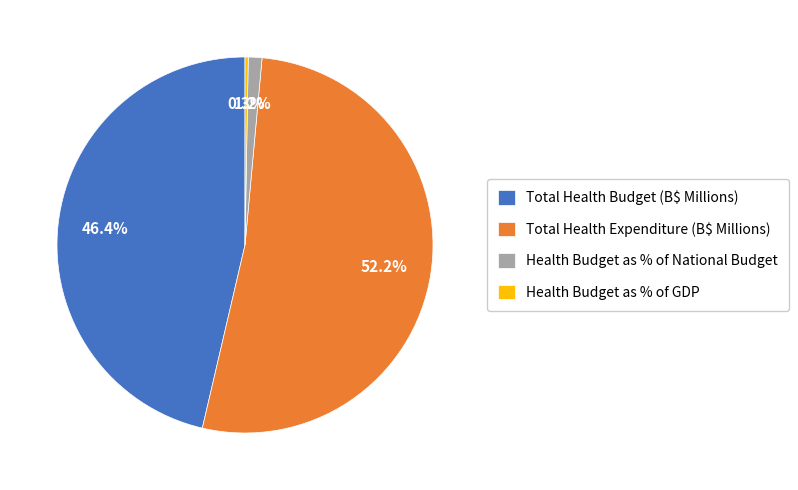

Which has a higher value, Total Health Expenditure (B$ Millions) or Health Budget as % of National Budget?

Total Health Expenditure (B$ Millions)